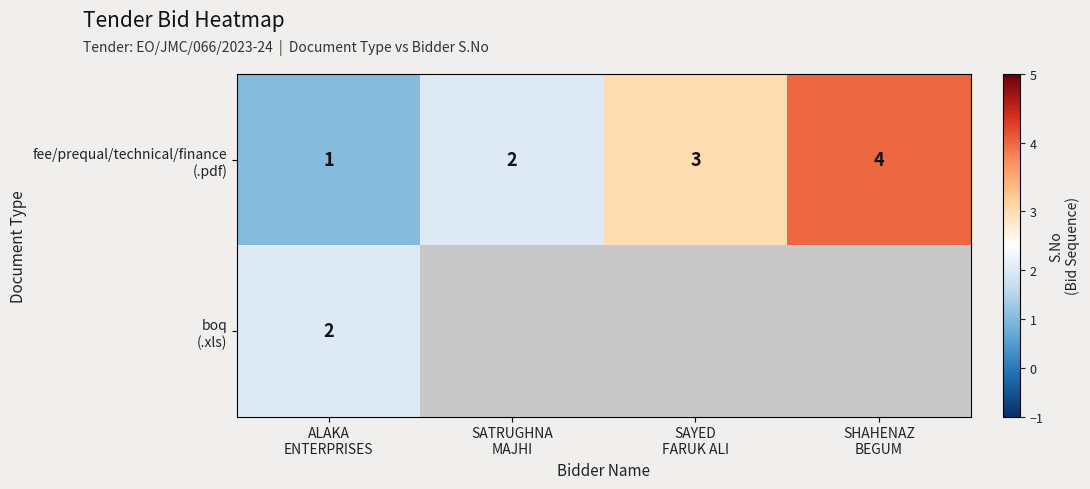

Which series has the largest range (max minus min)?

fee/prequal/technical/finance (.pdf)